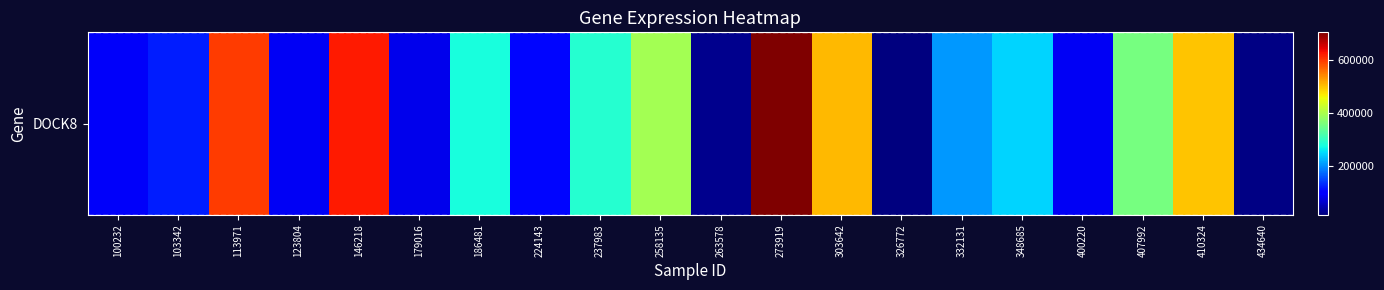

How many series are shown in this chart?

1